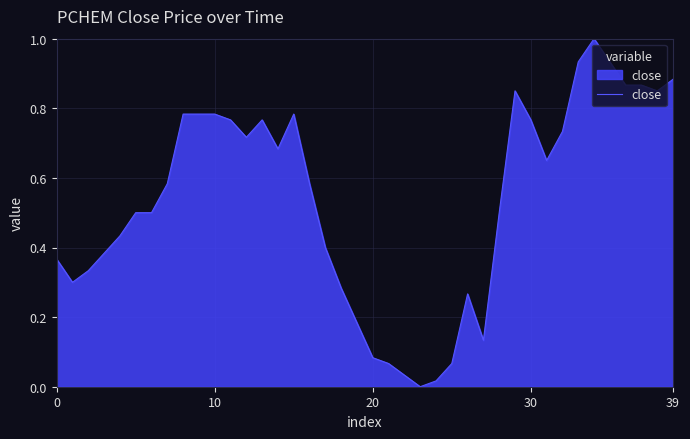

What is the maximum value shown in the chart?

1.0